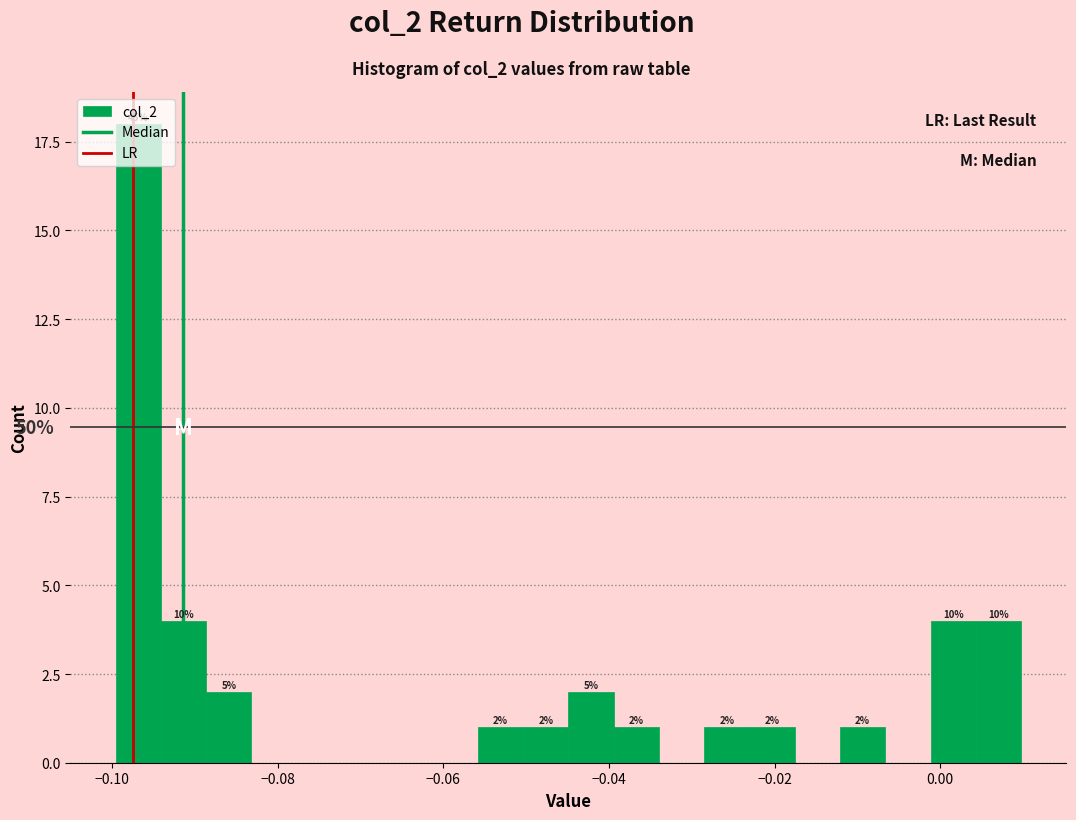

Read against the x-axis, roughly where is the centre of the tallest bar?

-0.096